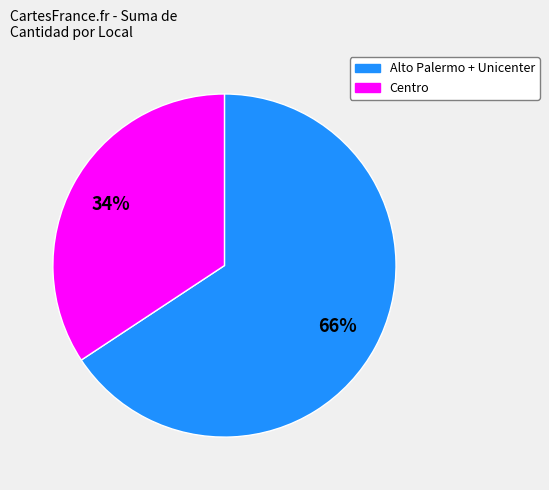

To the nearest percent, what is the average slice percentage?

50%